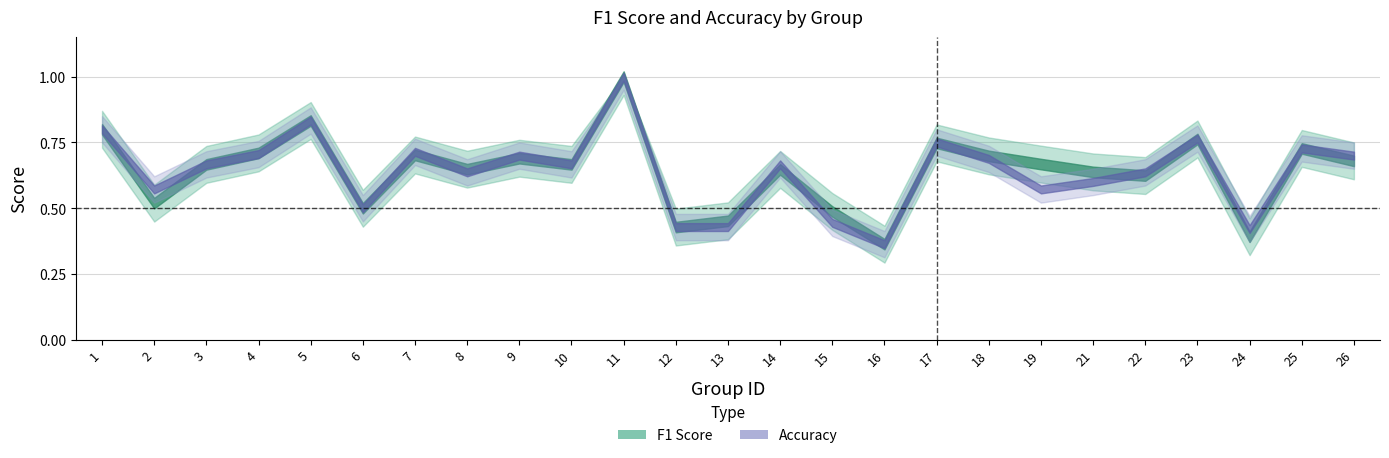

What are all the series names shown in the legend?

f1, accuracy